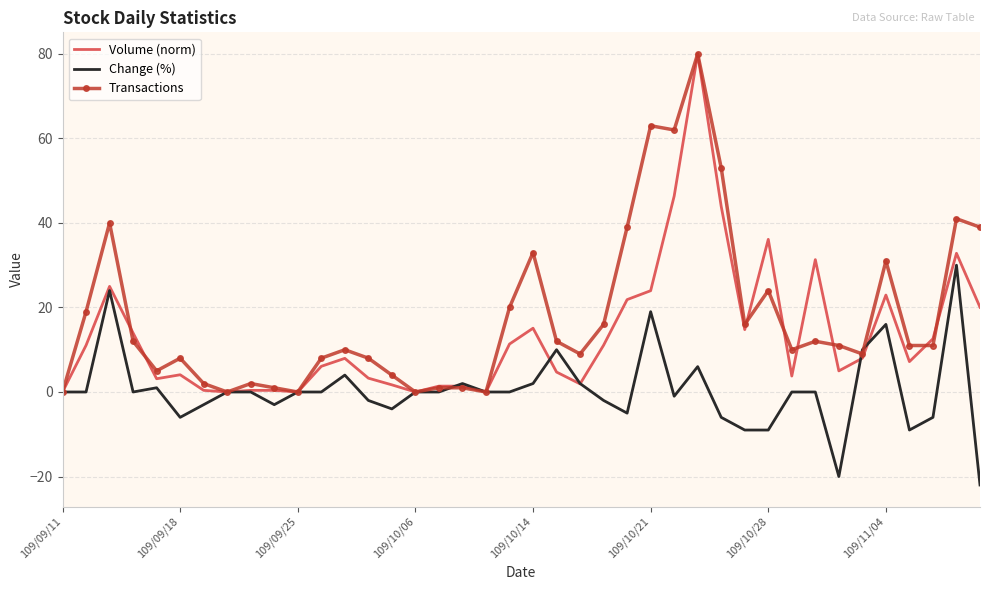

What is the greatest value displayed?

80.0